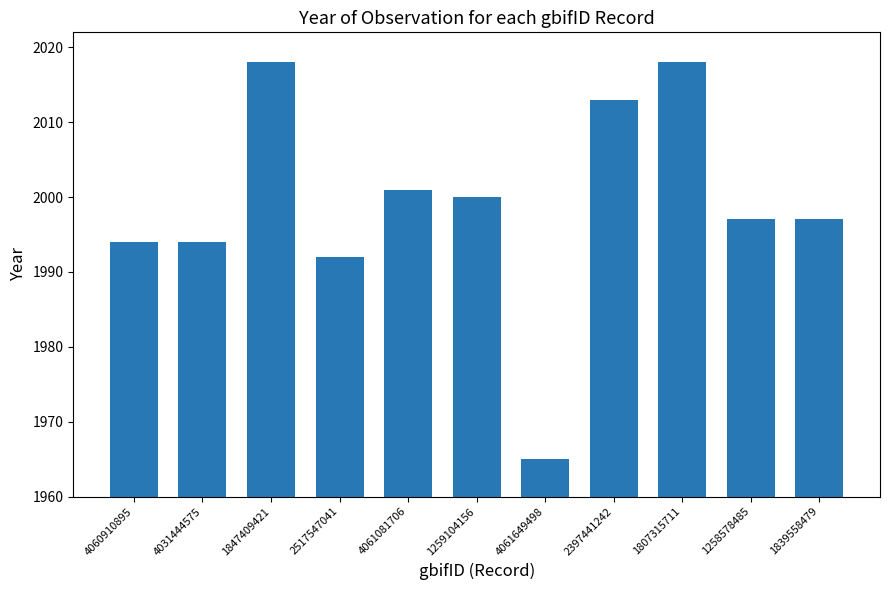

Reading right to left, list all the values displayed in this chart.

1839558479=1997	1258578485=1997	1807315711=2018	2397441242=2013	4061649498=1965	1259104156=2000	4061081706=2001	2517547041=1992	1847409421=2018	4031444575=1994	4060910895=1994